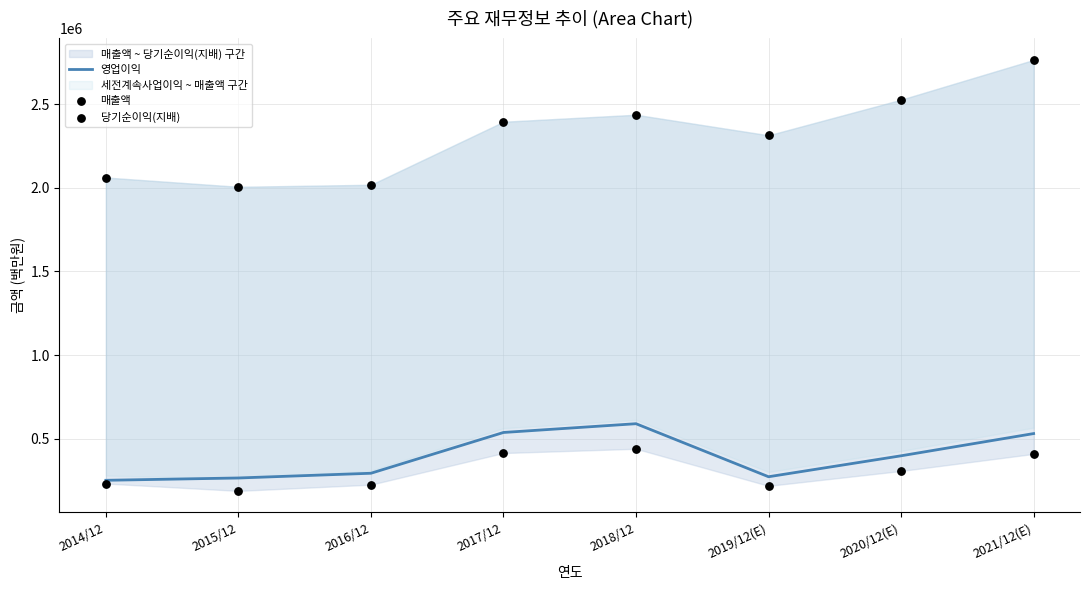

At how many categories does at least one series exceed 2727639?

1